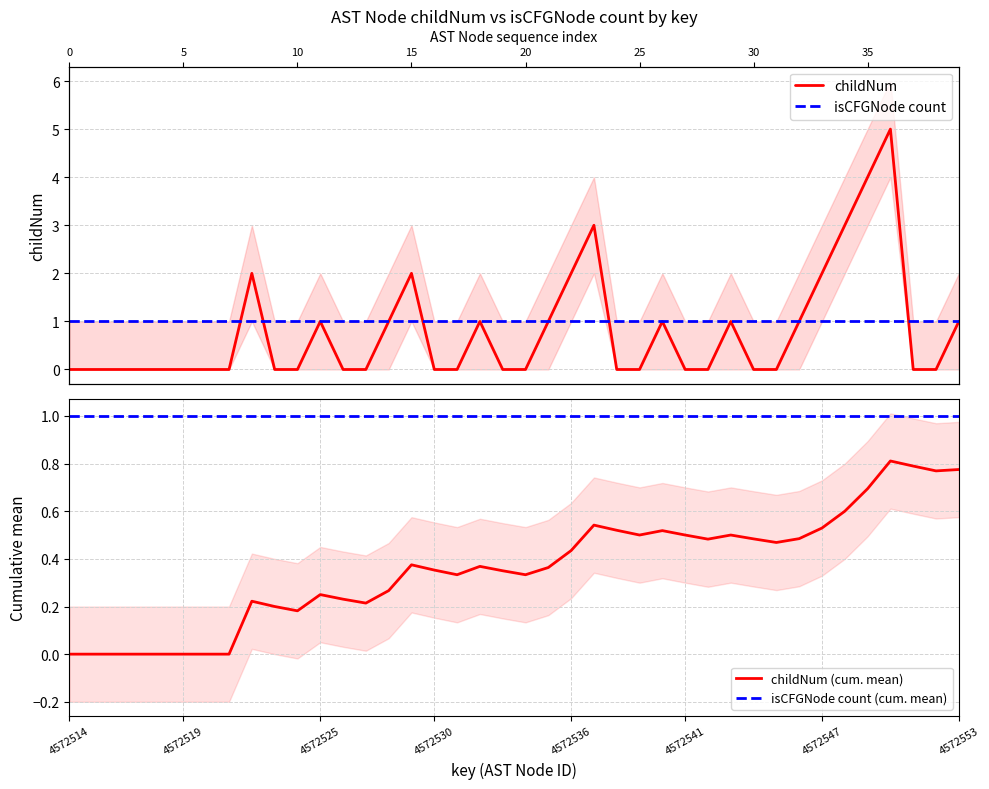

How many data points in childNum (cum. mean) are above 0?

32